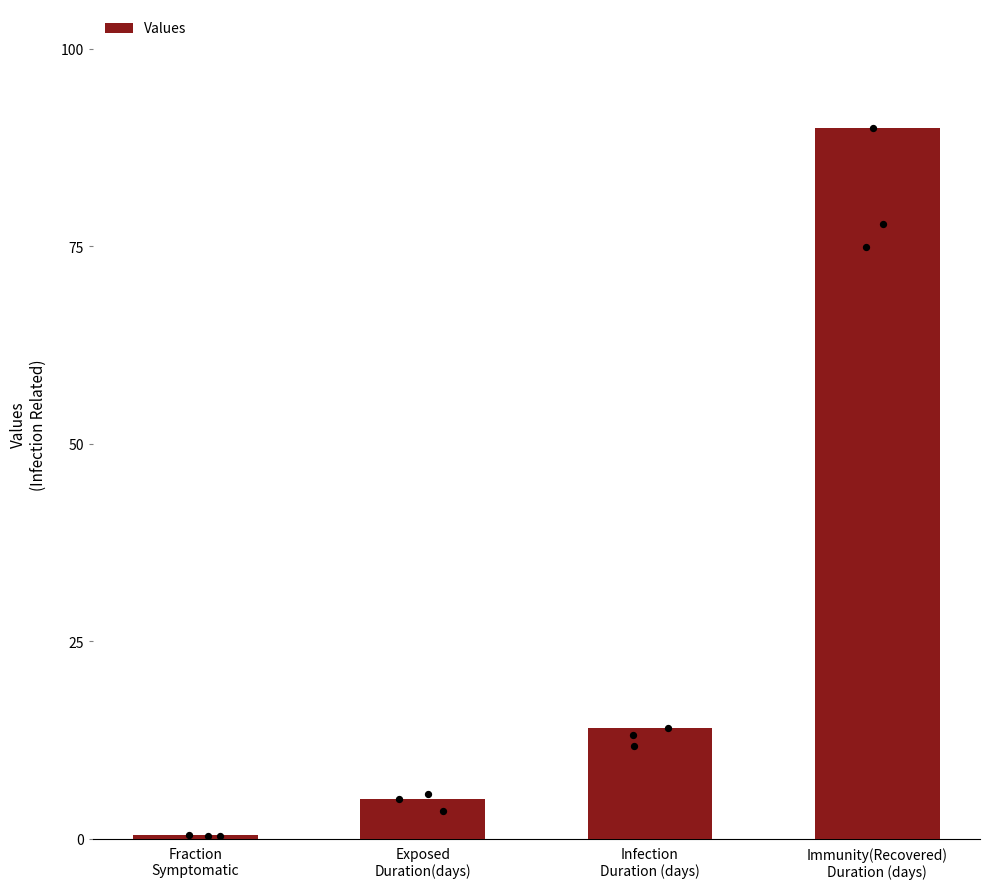

What is the change in value from Fraction
Symptomatic to Infection
Duration (days)?

+13.5